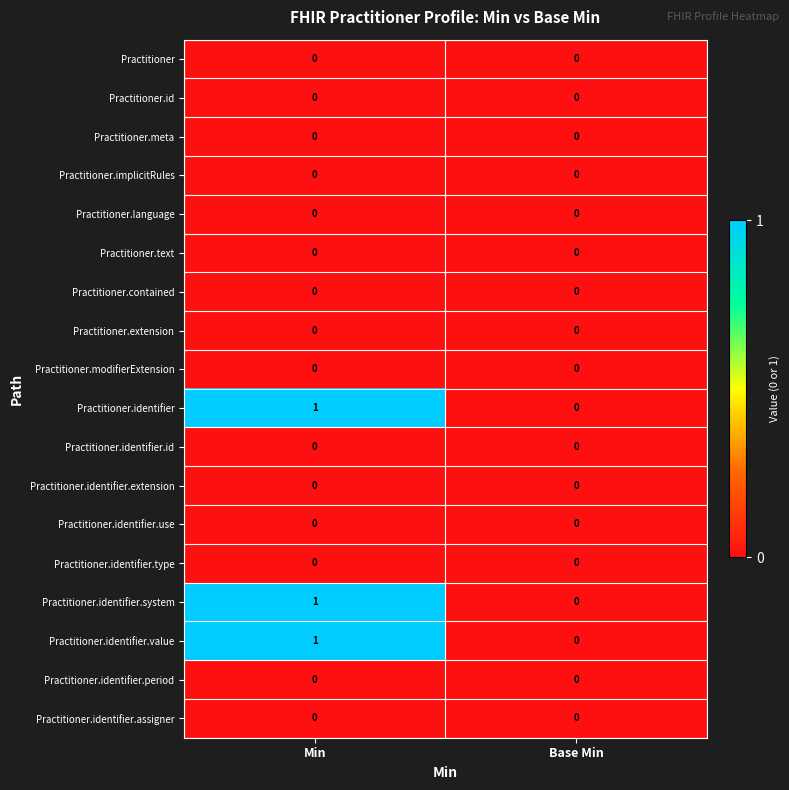

Which label corresponds to the largest value in the chart?

Min